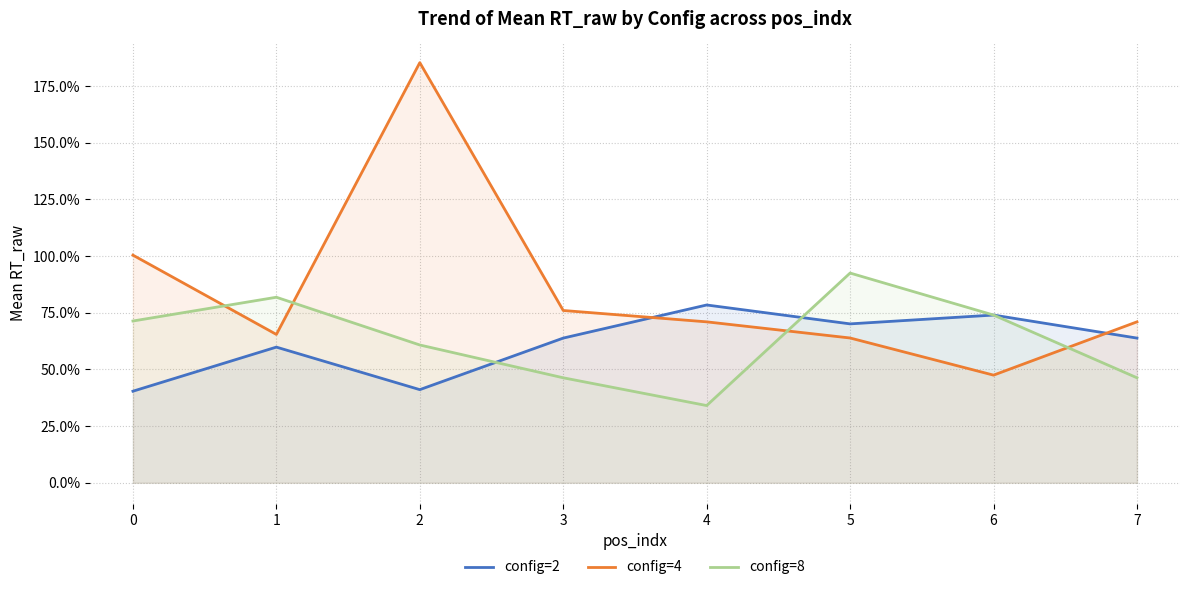

How many data points does each series have?

8